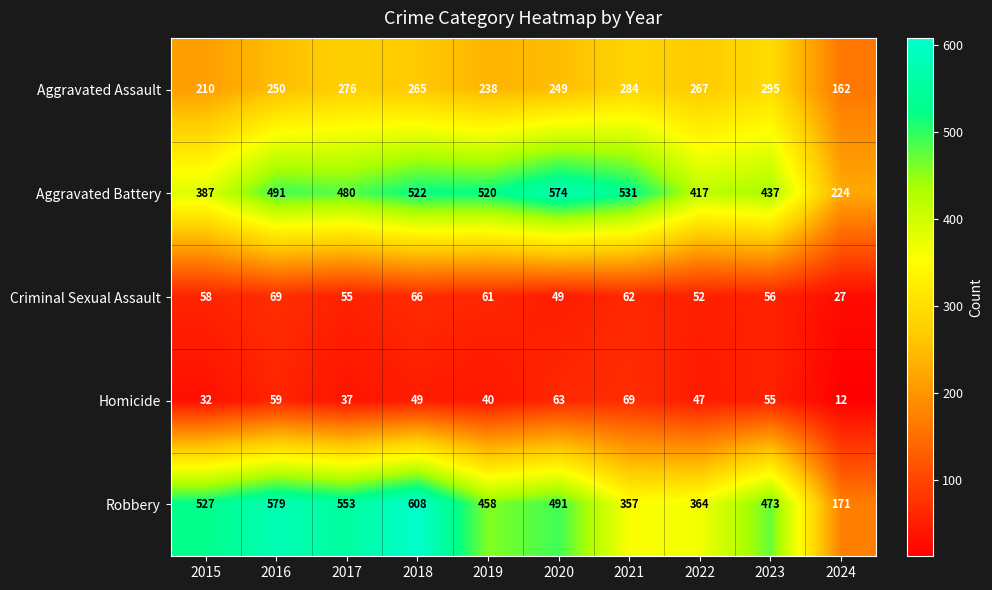

The Robbery series shows 527 at 2015. True or false?

True